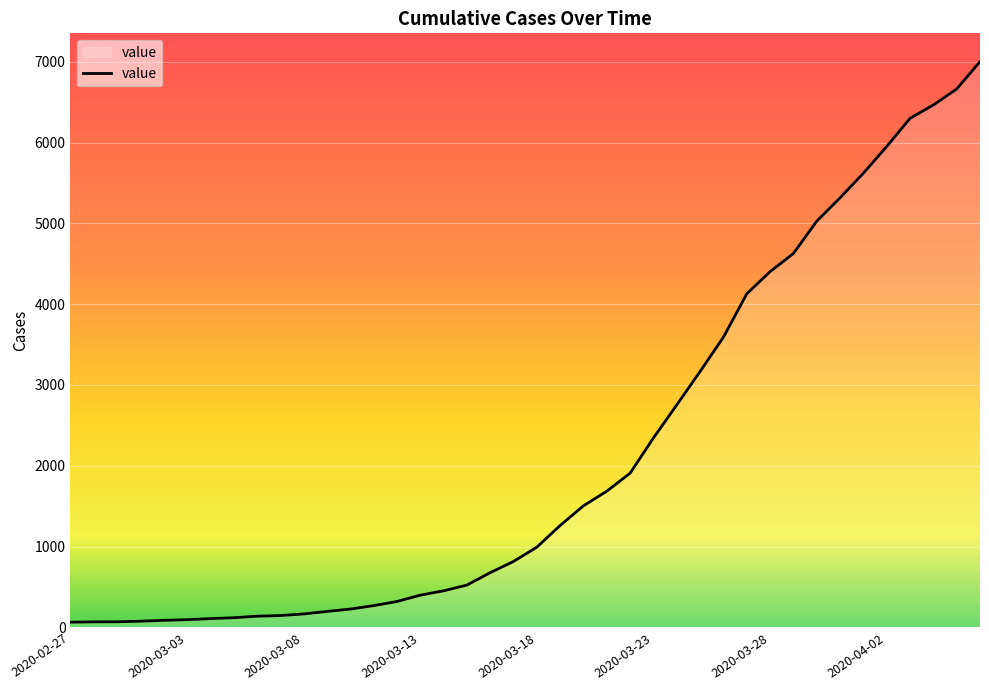

The value at 2020-03-13 is 694. True or false?

False